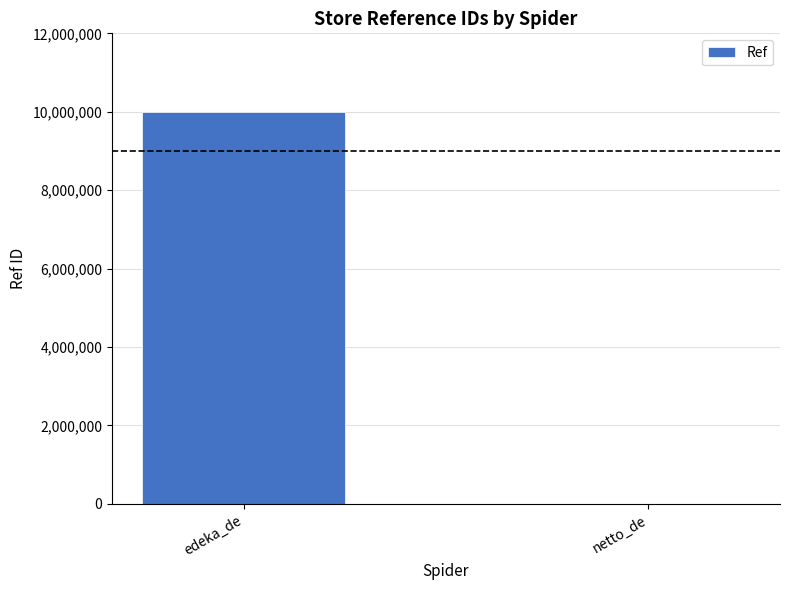

What is the maximum value shown in the chart?

10001603